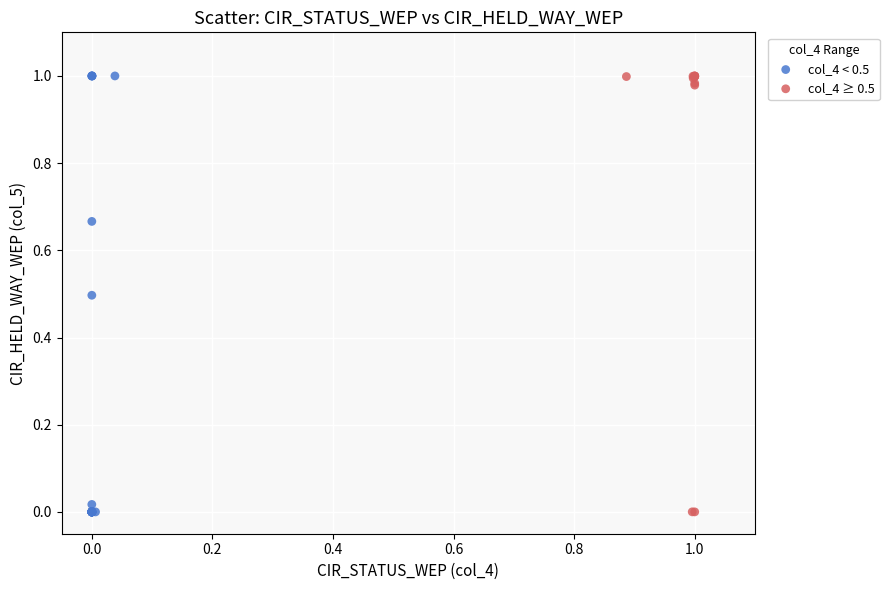

Which series has the largest Y range (max minus min)?

col_4 < 0.5